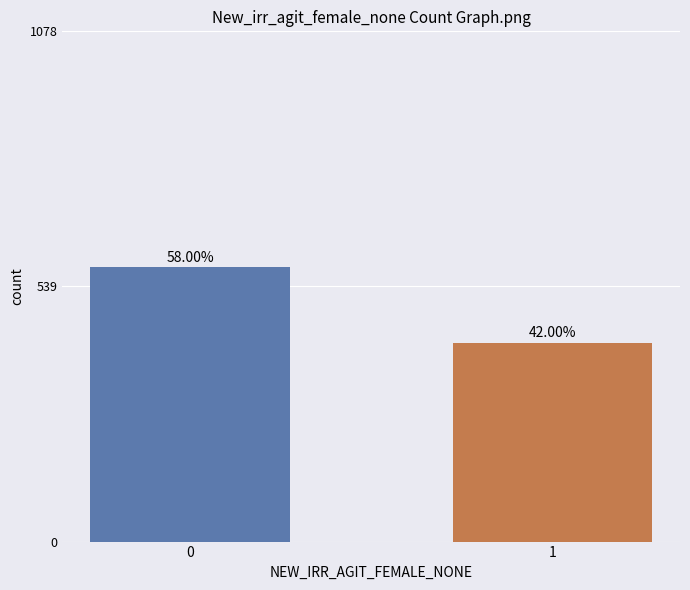

Read the value at 1.

420